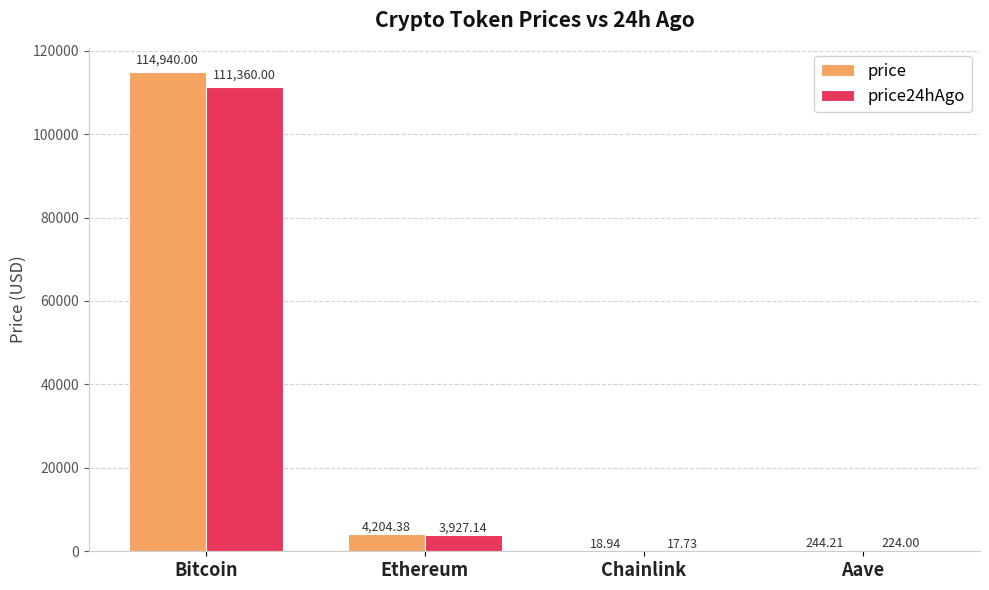

Where is price nearest to the value 57479?

Ethereum